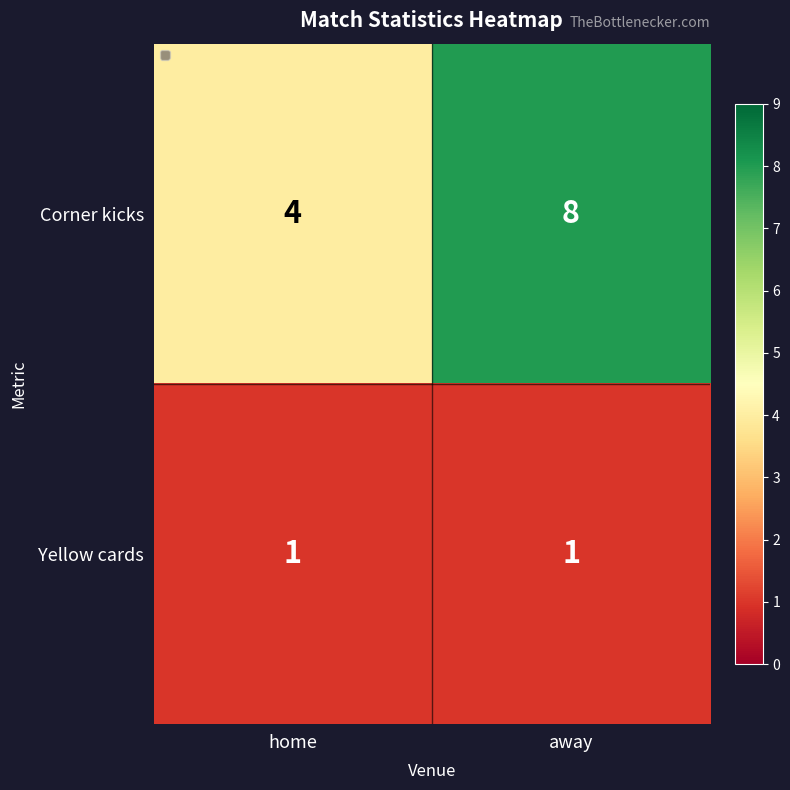

The Yellow cards series shows 0 at away. True or false?

False